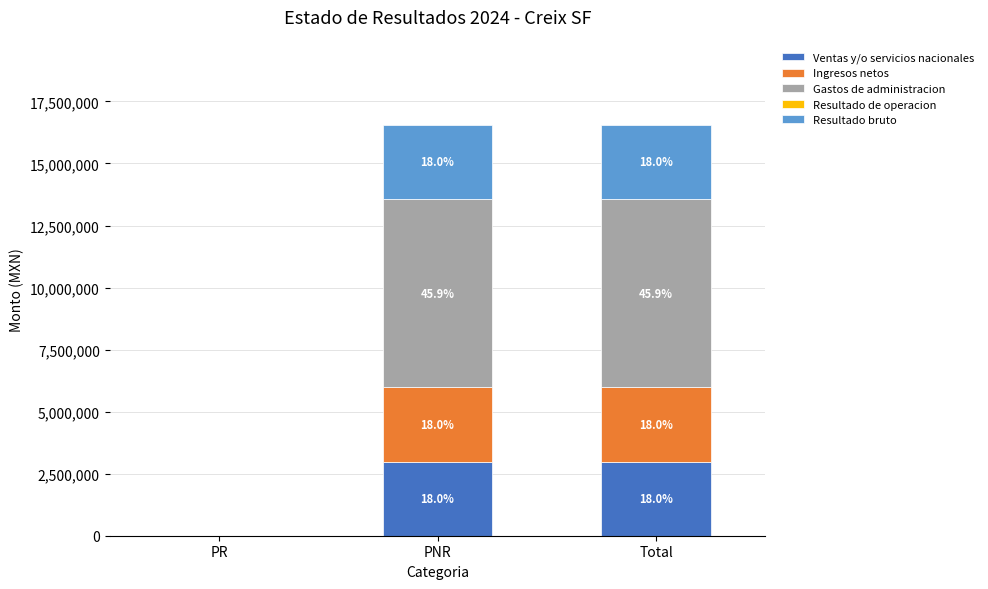

Which series has the largest range (max minus min)?

Gastos de administracion